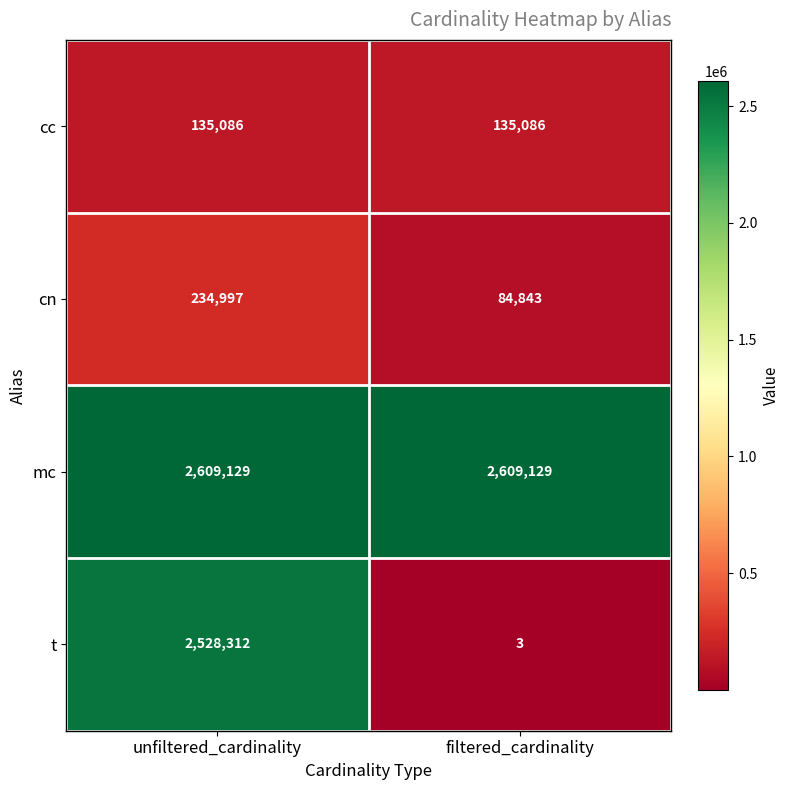

Is it true that t equals 970902 at unfiltered_cardinality?

False